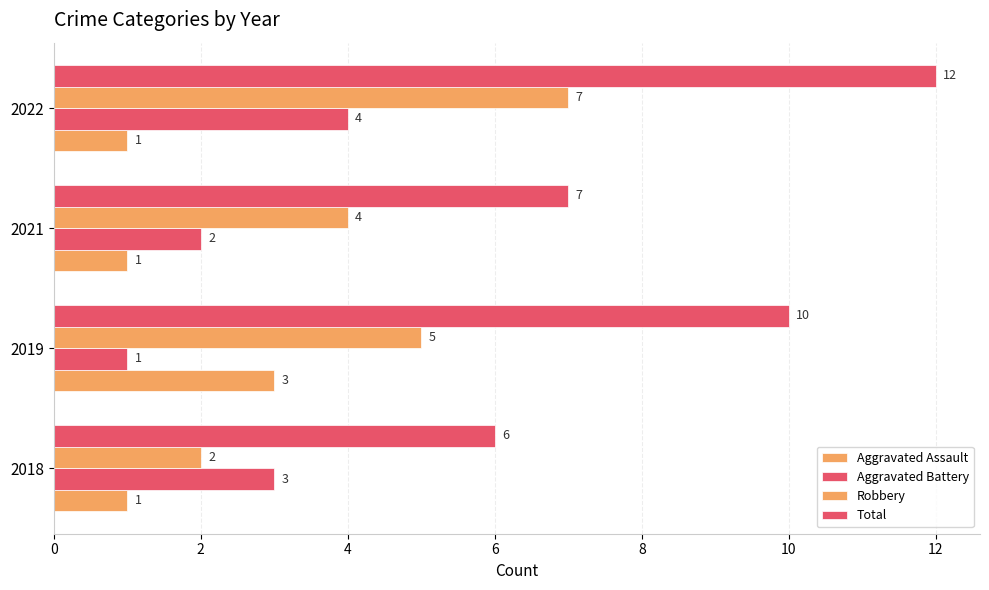

What is the minimum value for Robbery?

2